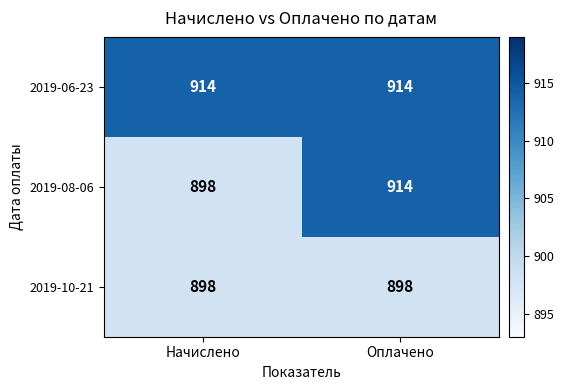

Reading right to left, what are all the values shown in this chart?

2019-06-23: Оплачено=914	Начислено=914
2019-08-06: Оплачено=914	Начислено=898
2019-10-21: Оплачено=898	Начислено=898